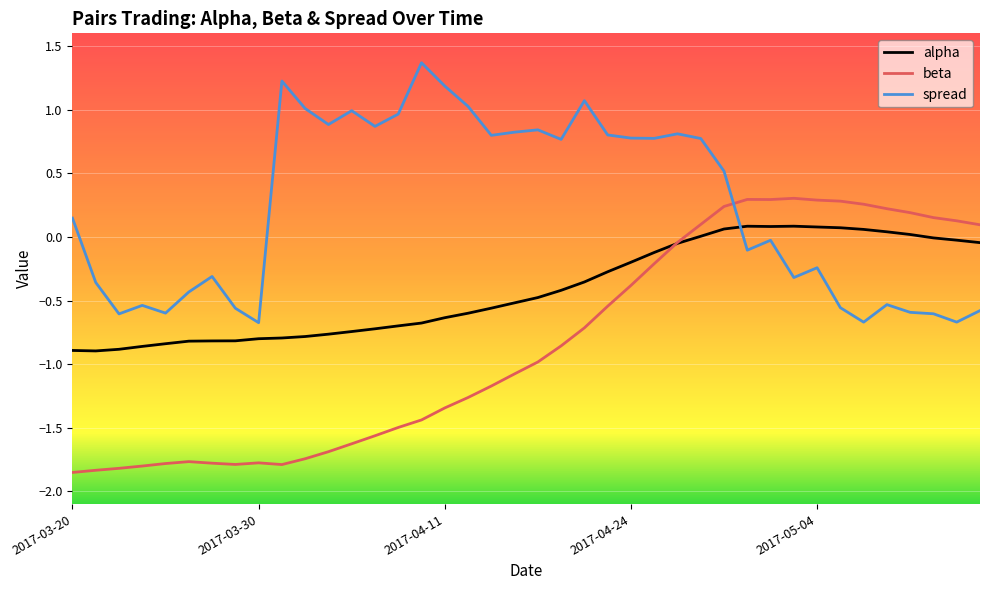

What is the highest value of the spread series?

1.4